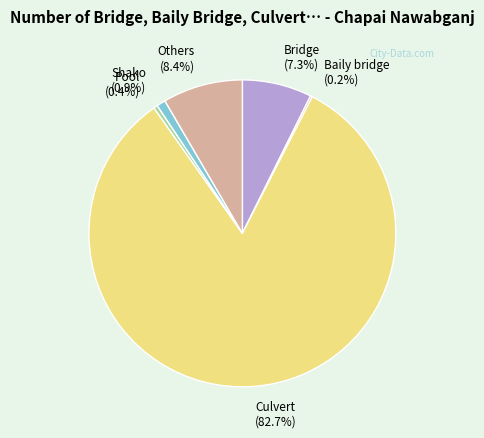

Is the sum of Shako (0.9%) and Pool (0.4%) greater than half?

No